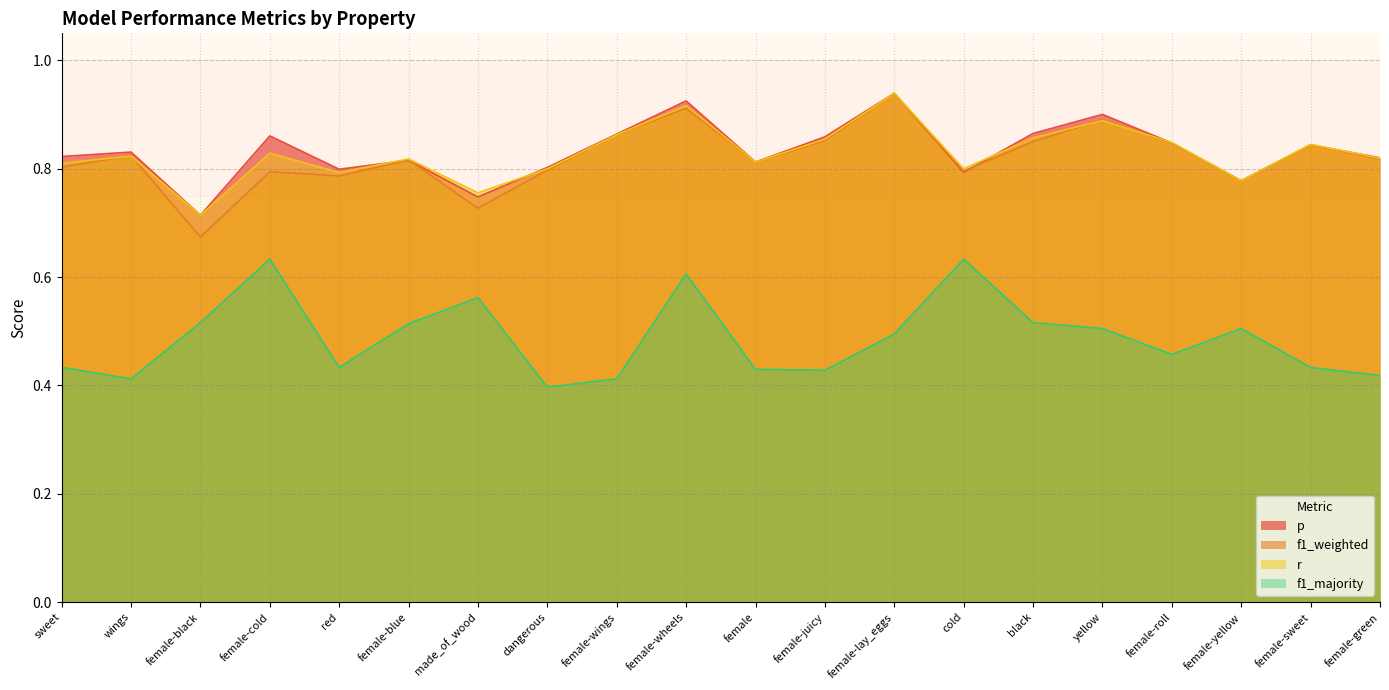

The value of f1_majority at made_of_wood is 0.6. True or false?

True